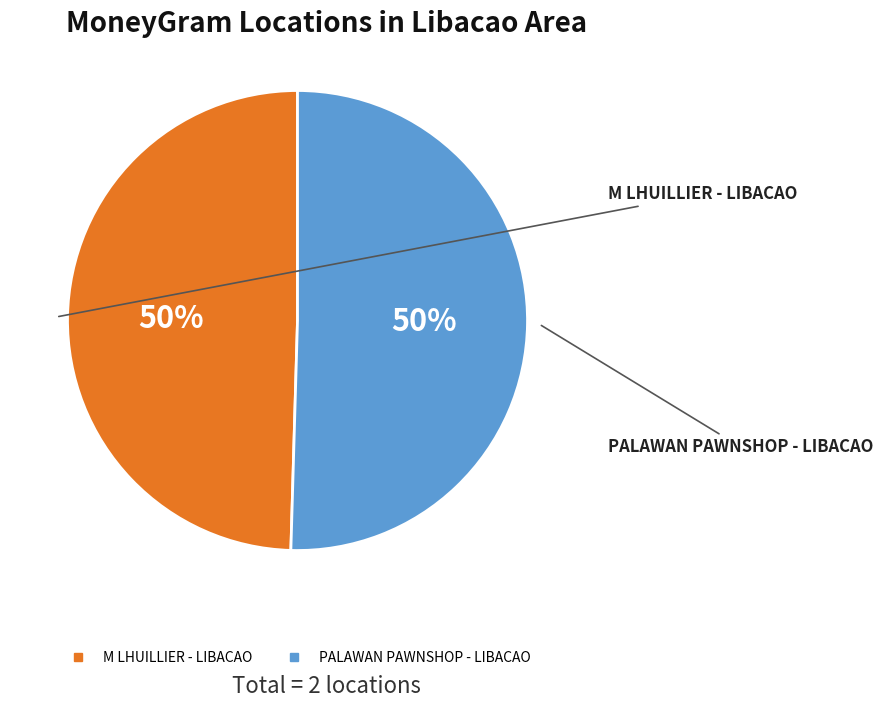

To the nearest percent, what percentage of the pie is PALAWAN PAWNSHOP - LIBACAO?

50%